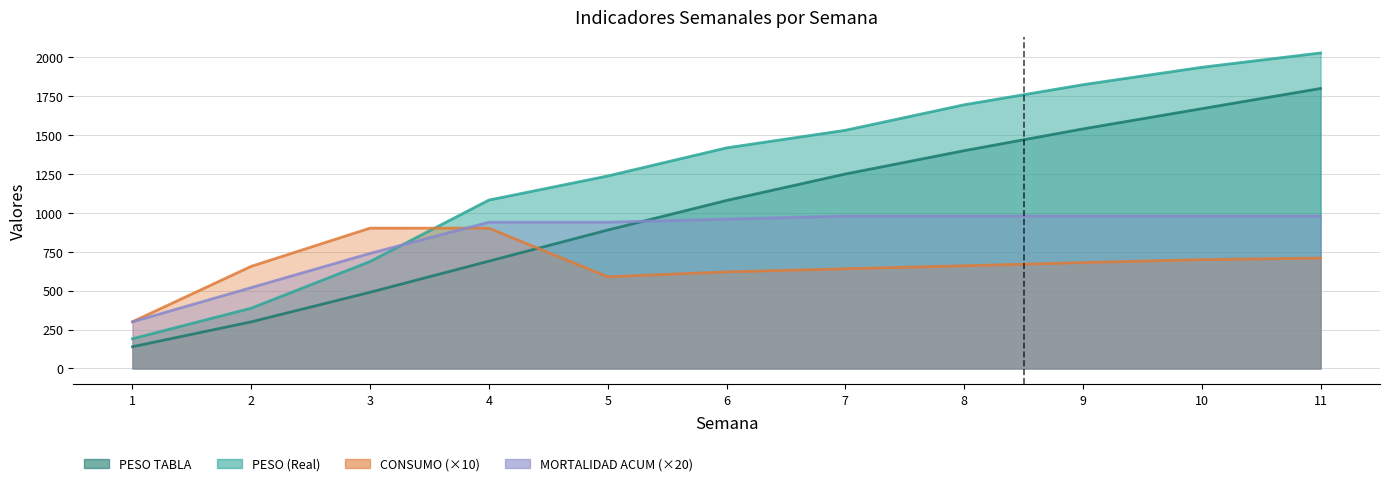

Between 5 and 7, which series saw the biggest shift?

PESO TABLA